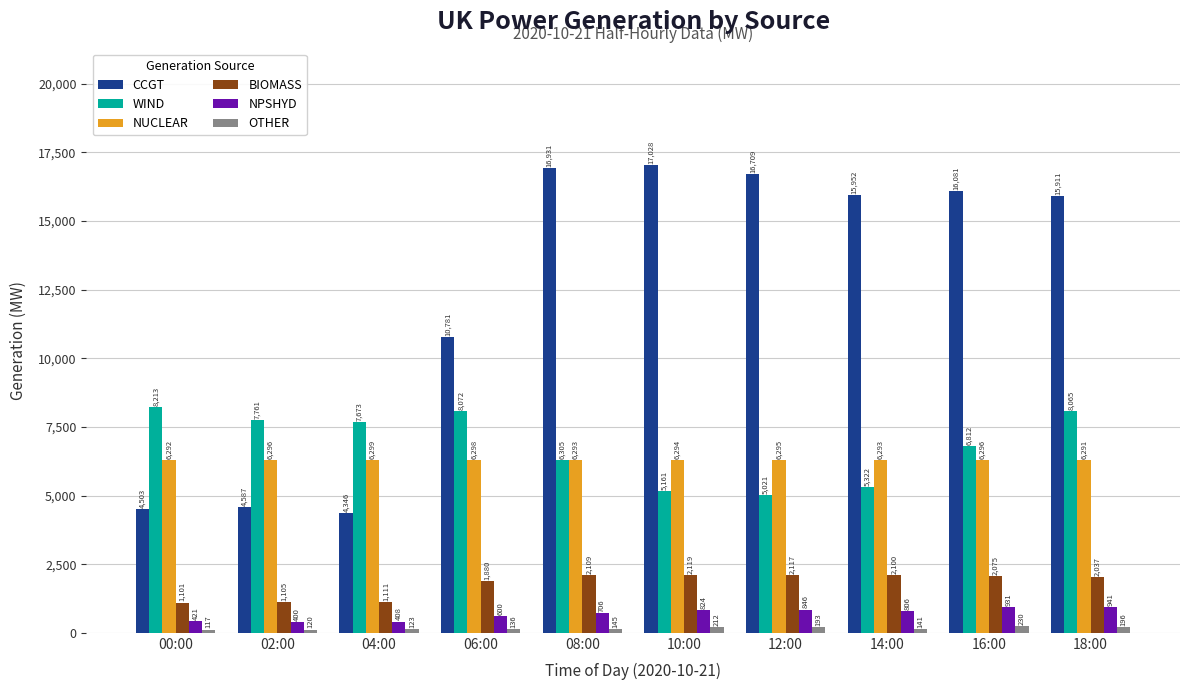

At which label is NPSHYD closest to 671?

08:00